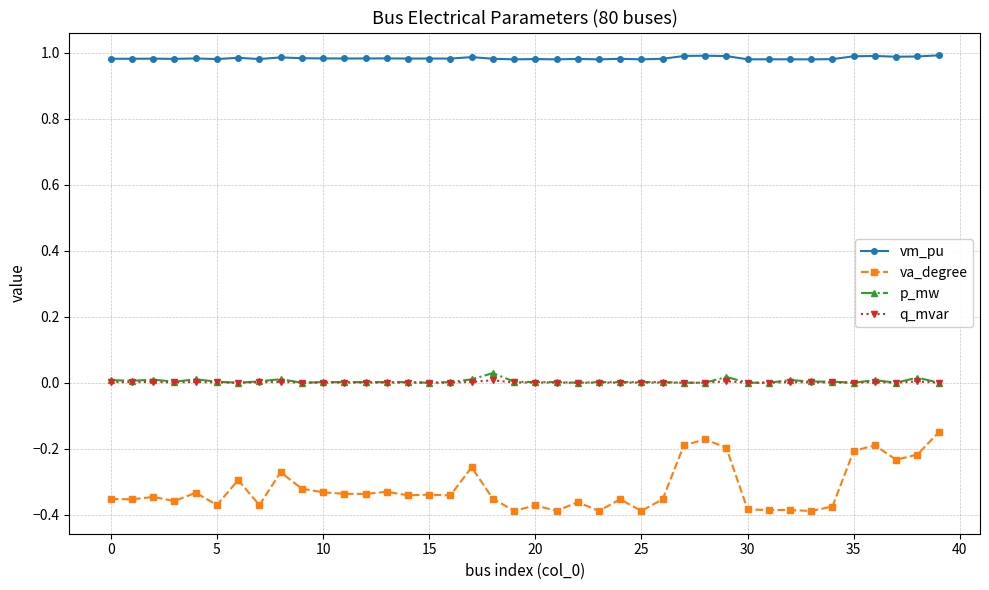

Which series has the largest total across all categories?

vm_pu